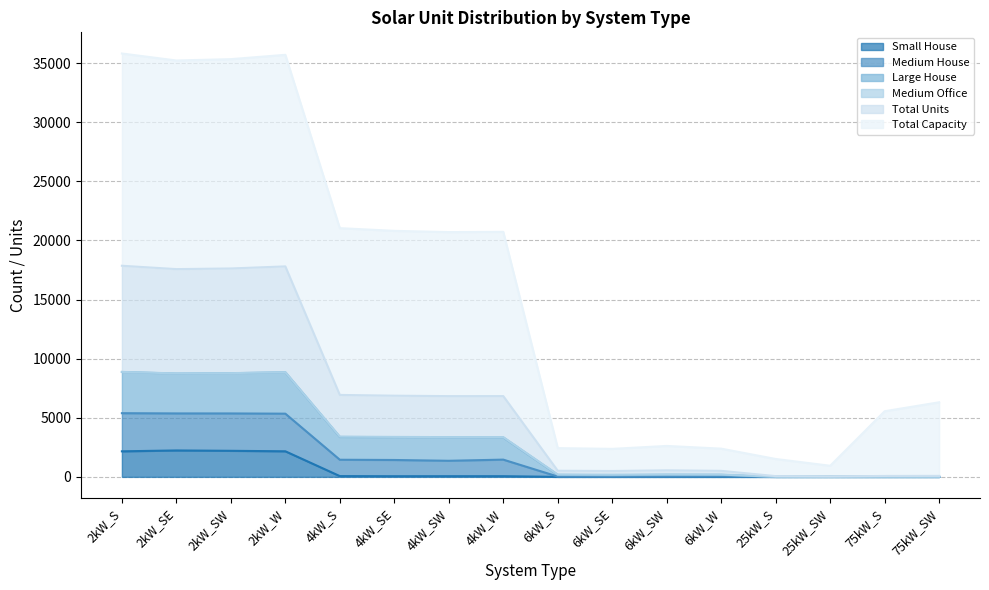

What is the highest value of the Small House series?

2235